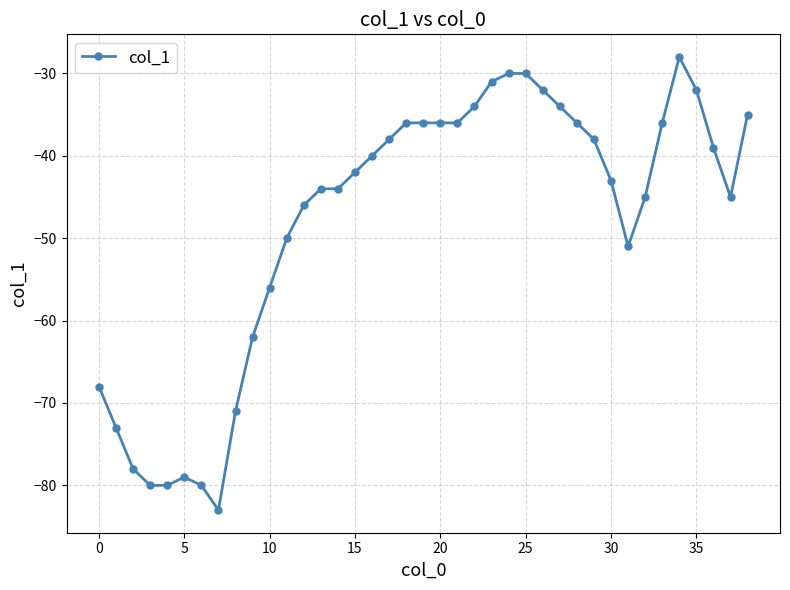

What is the greatest value displayed?

-28